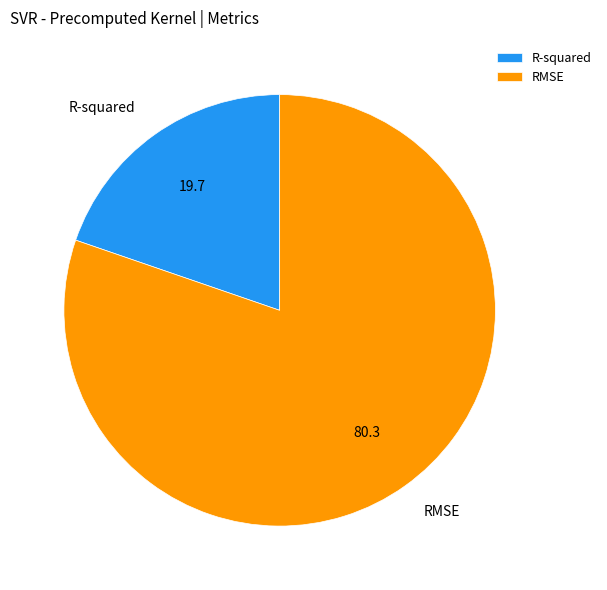

The R-squared slice represents 12% of the pie. True or false?

False